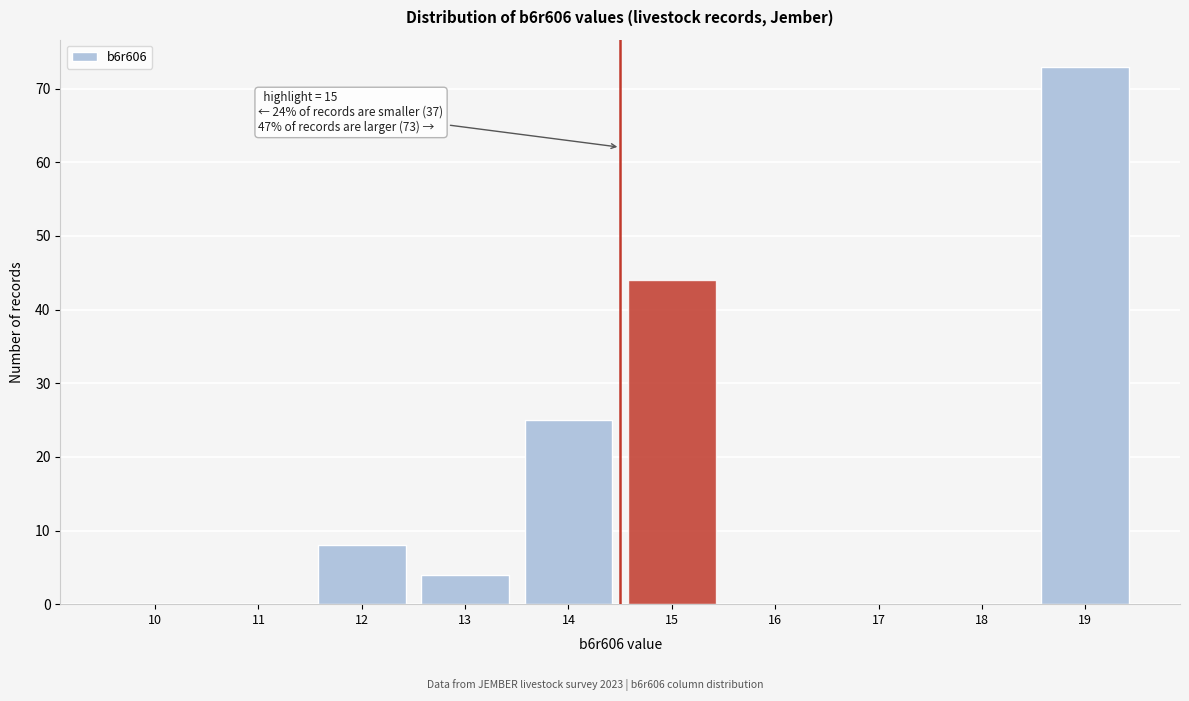

Reading right to left, extract all data points from this chart.

19=73	18=0	17=0	16=0	15=44	14=25	13=4	12=8	11=0	10=0